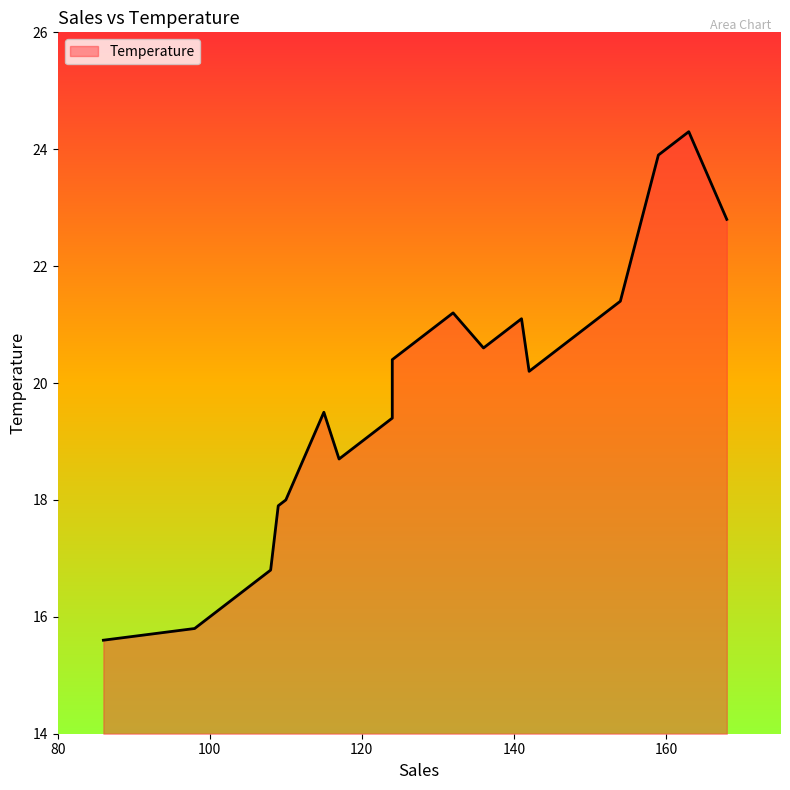

The value at 98 is 15.8. True or false?

True